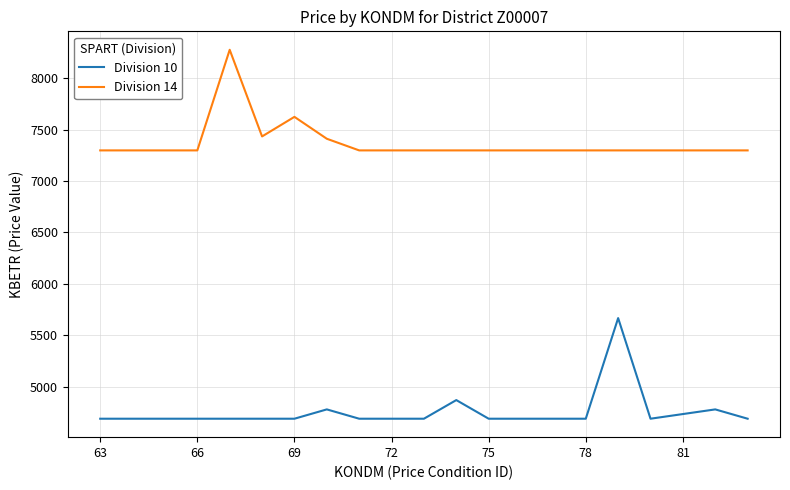

True or false: Division 14 and Division 10 intersect in this chart.

False